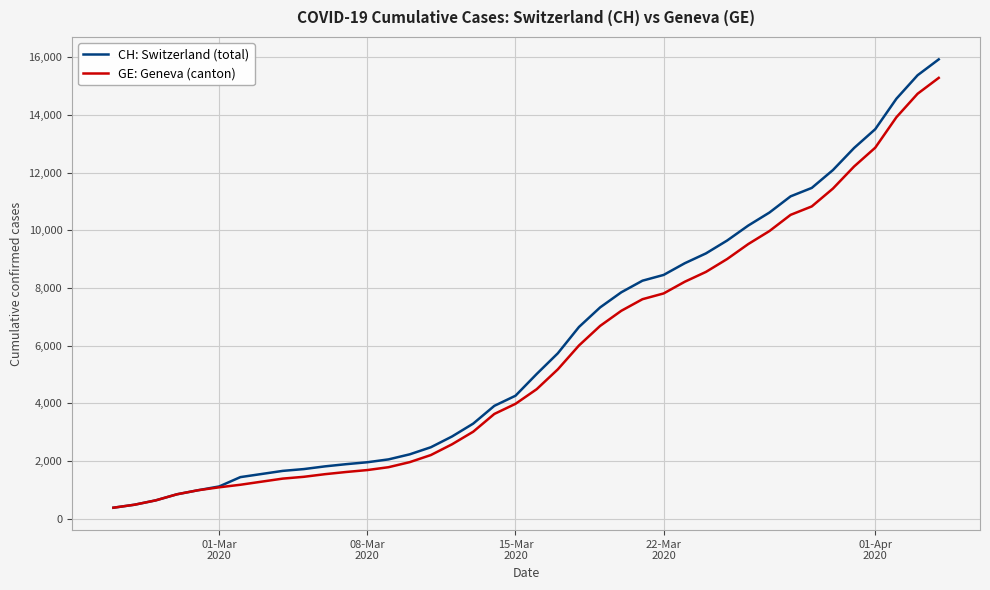

What is the maximum value for GE: Geneva (canton)?

15284